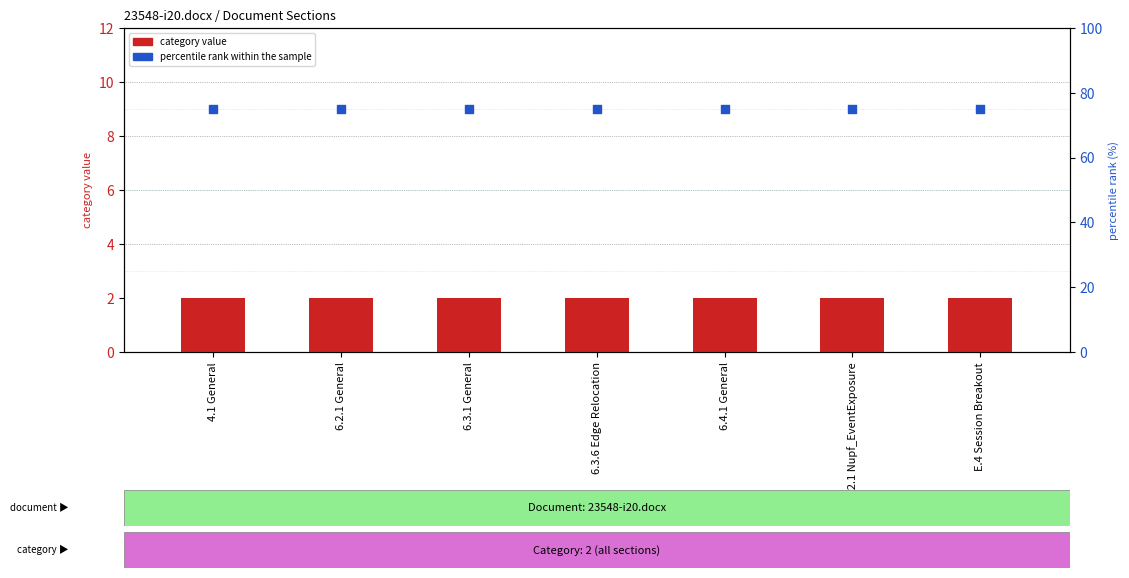

Which series has the widest spread of Y values?

category value